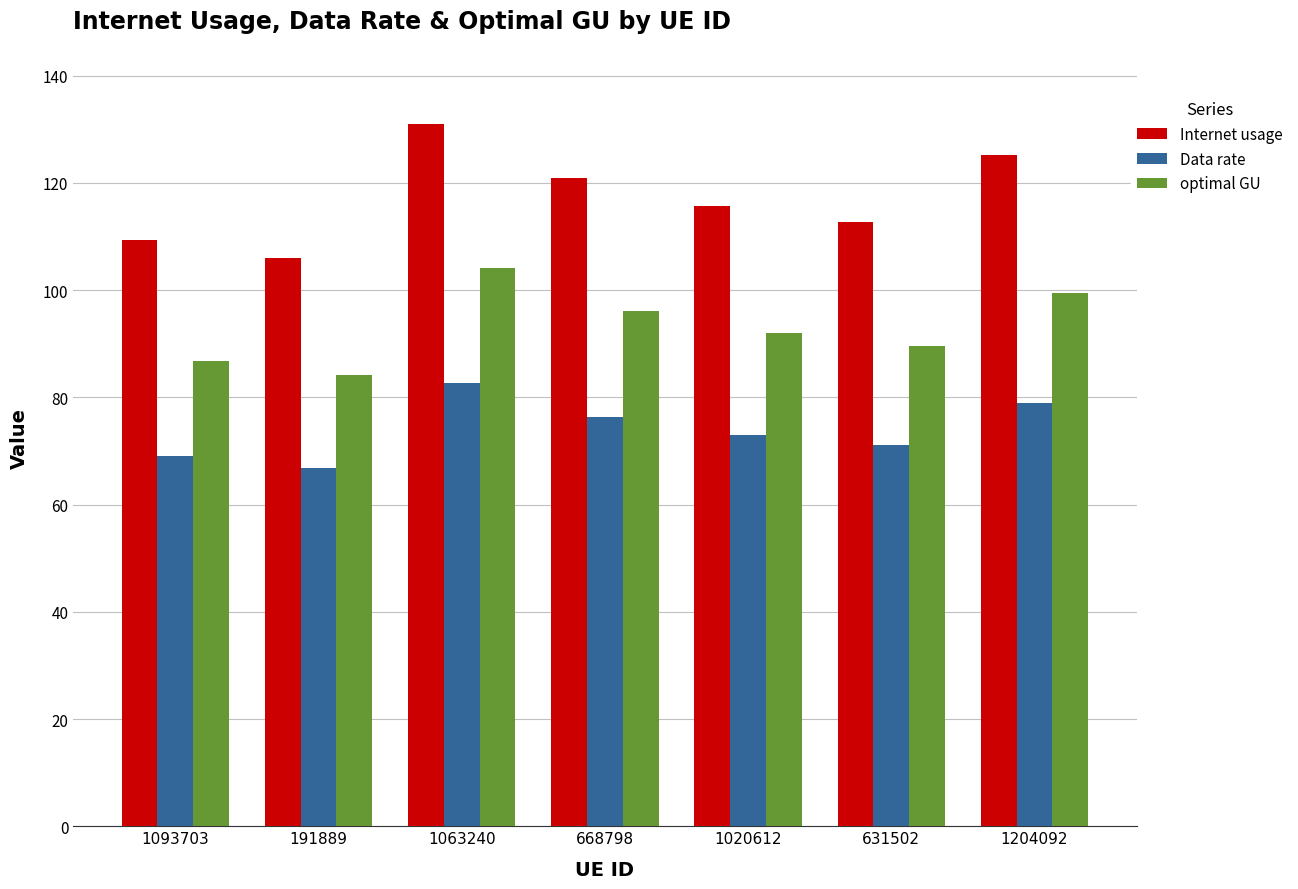

The value of Data rate at 1063240 is 82.6. True or false?

True